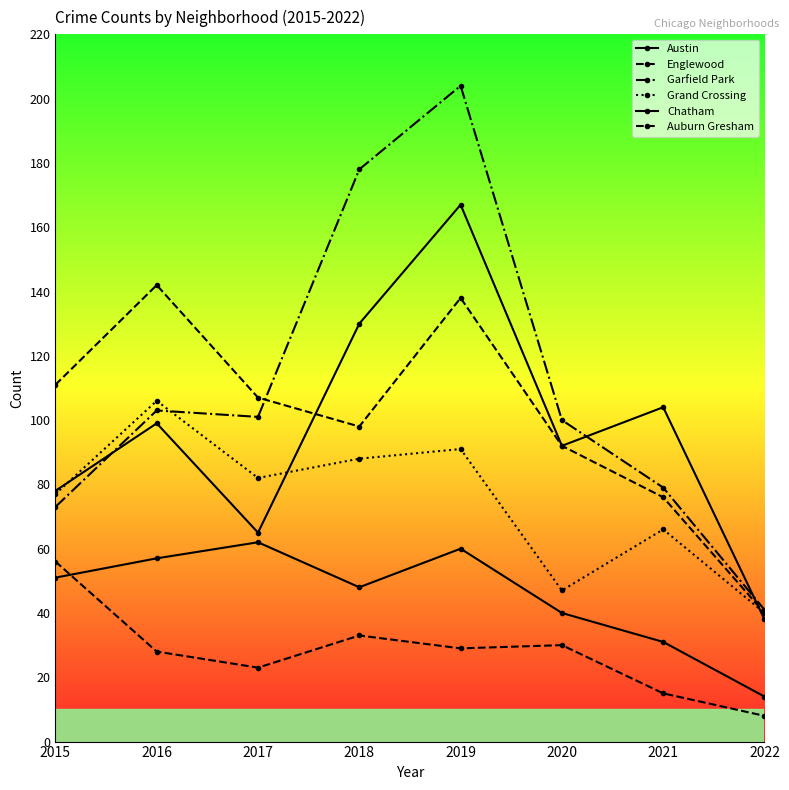

How many data points in Garfield Park are less than 101?

4